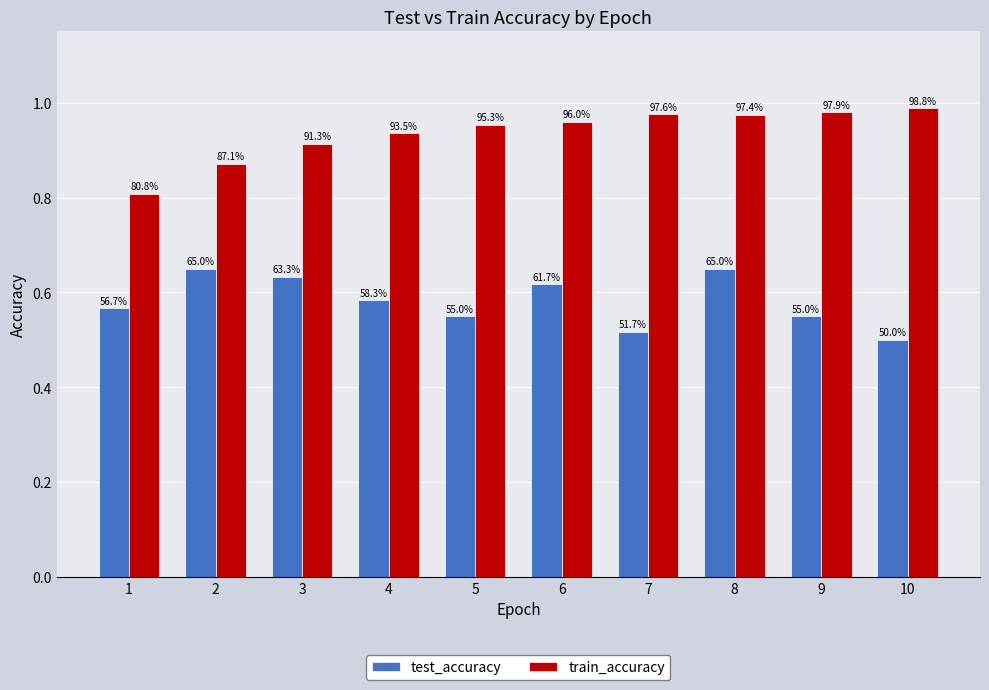

Which category has the lowest value across all series?

10